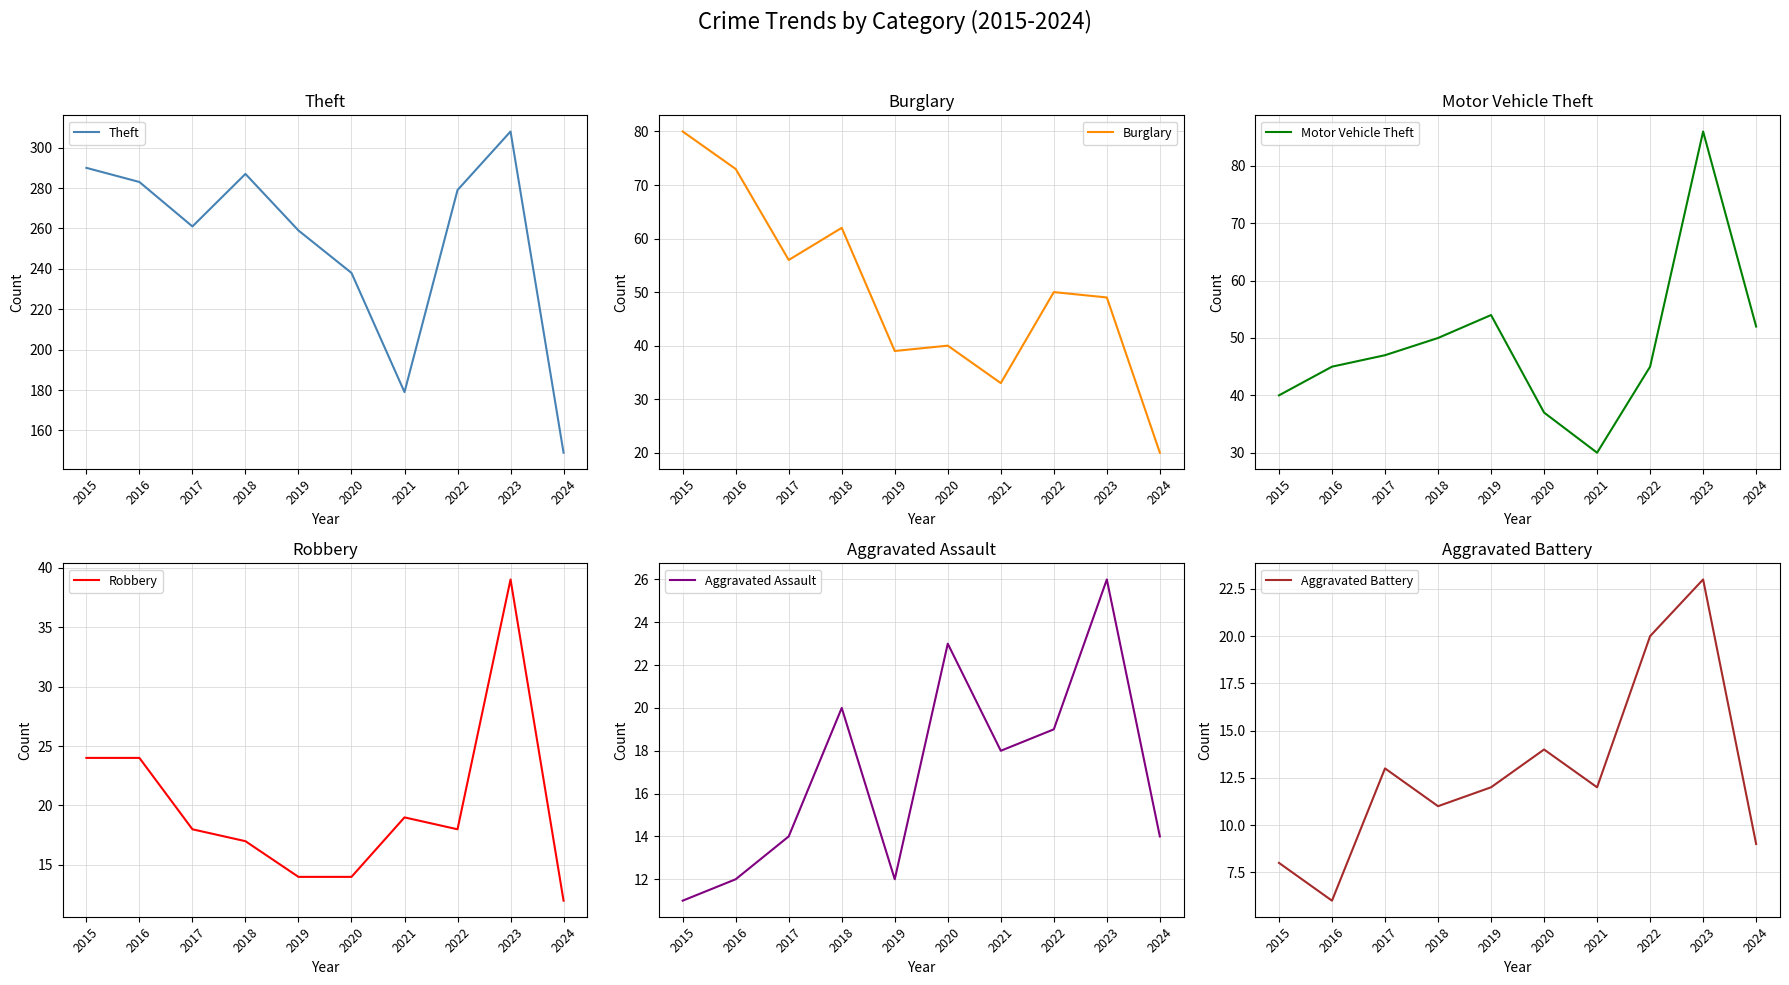

True or false: Aggravated Battery has a value of 8 at 2015.

True